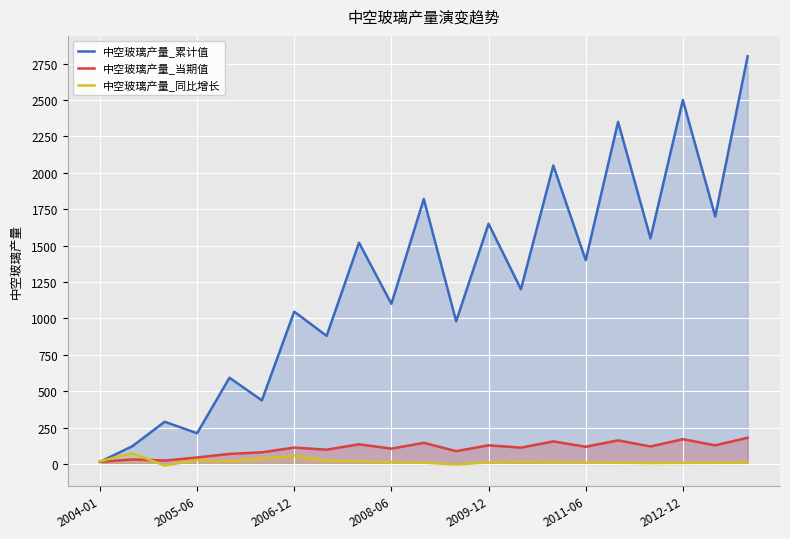

How many lines are shown in the chart?

3